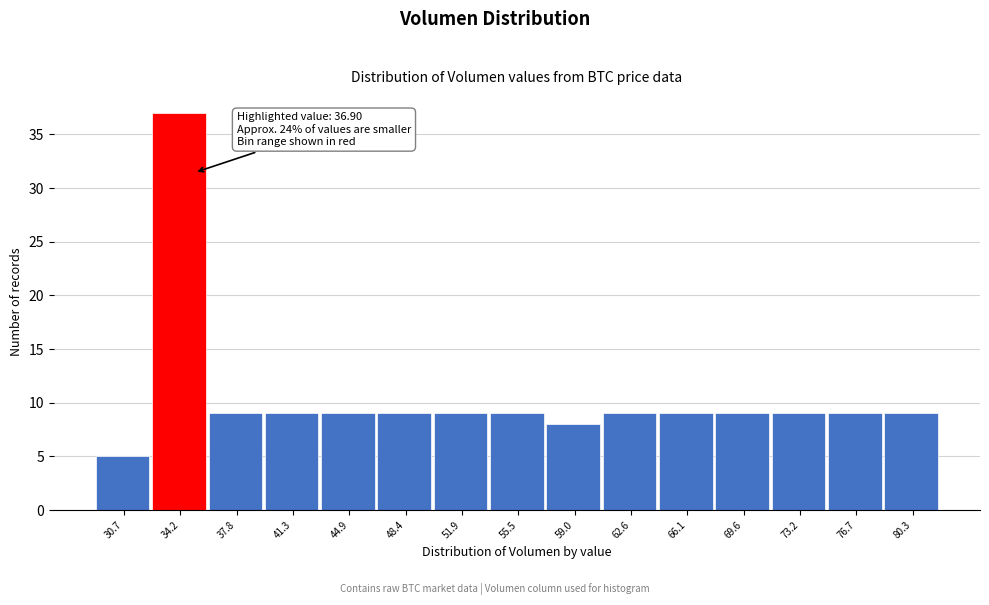

Reading right to left, transcribe all the data shown in this chart.

9	9	9	9	9	9	8	9	9	9	9	9	9	37	5